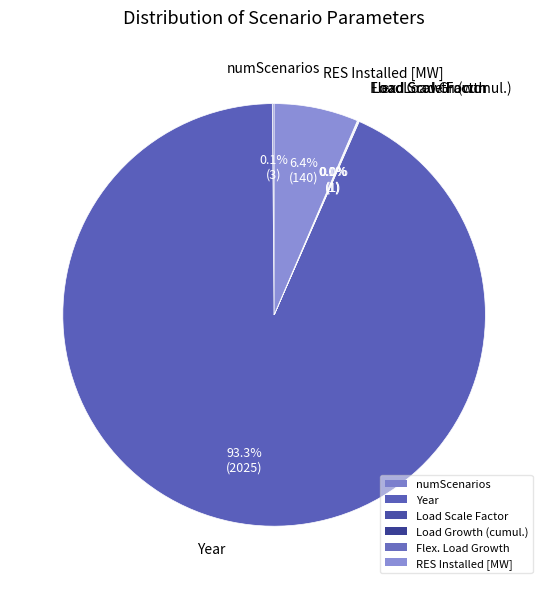

The RES Installed [MW] slice represents 6% of the pie. True or false?

True